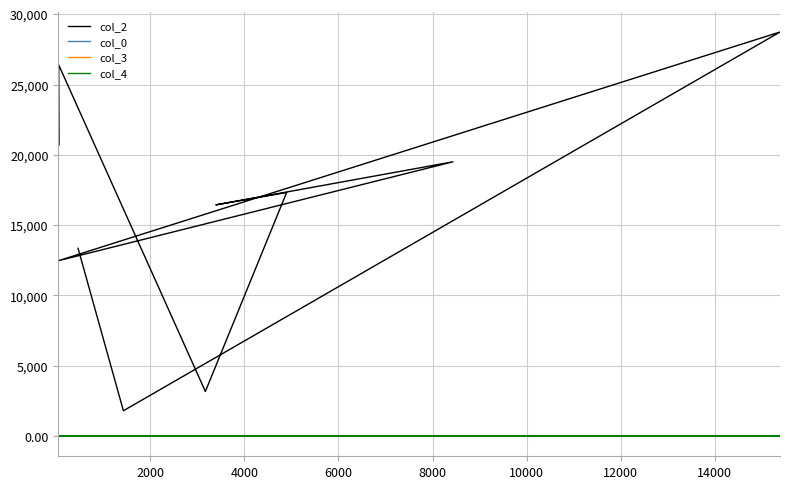

How many lines are shown in the chart?

4